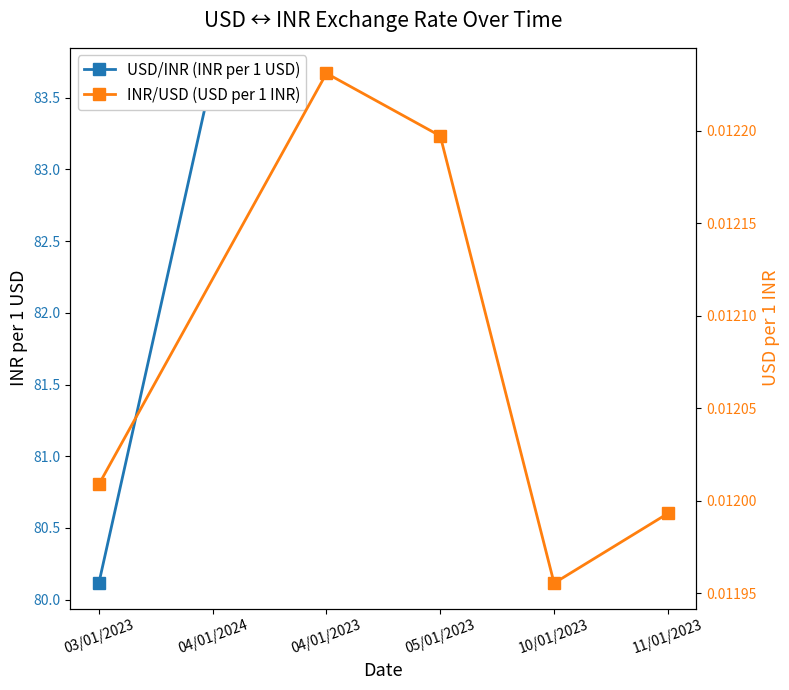

How many points are lower than both their immediate neighbors (excluding endpoints)?

1